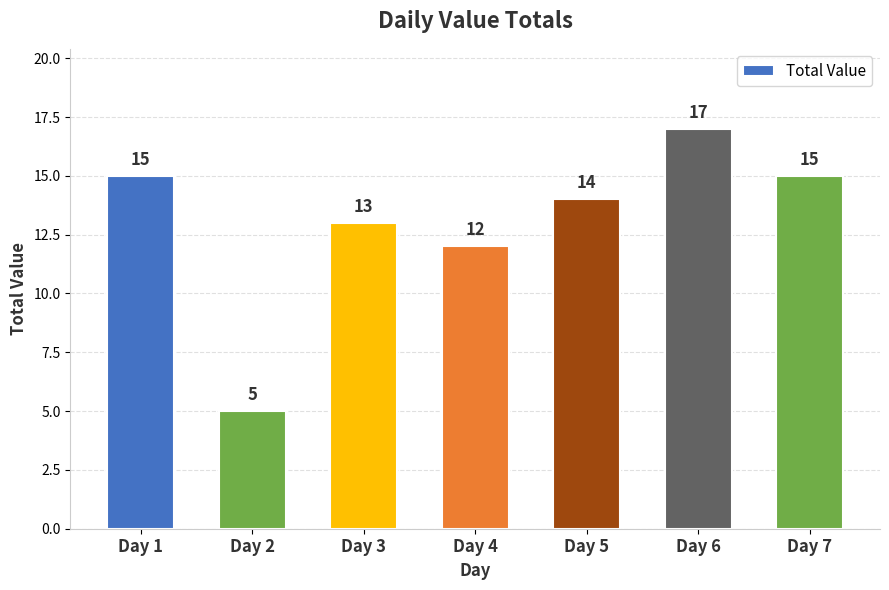

Are the bars horizontal?

No